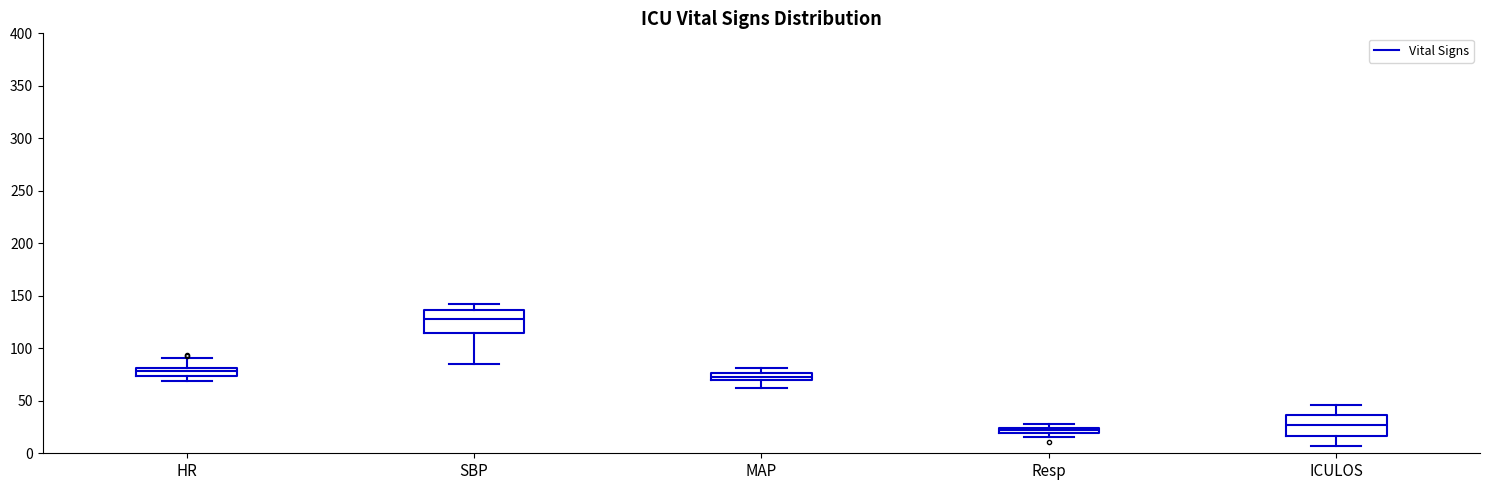

Where is the upper edge of the box for HR on the y-axis? The values are not printed on the chart, so give them approximately, as read against the axis.

80